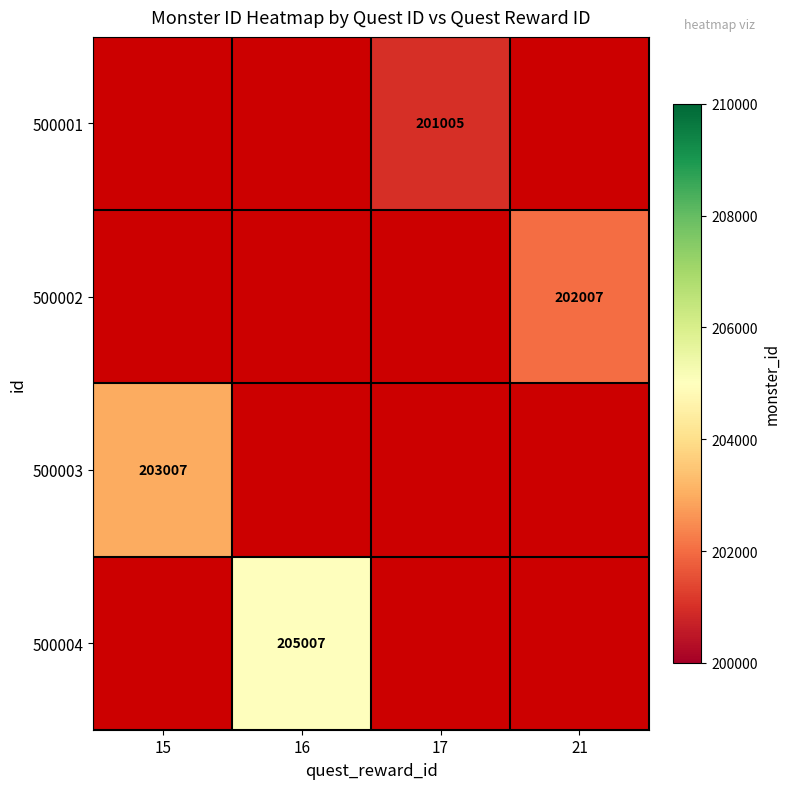

List the series in order of their overall mean, lowest first.

500001, 500002, 500003, 500004